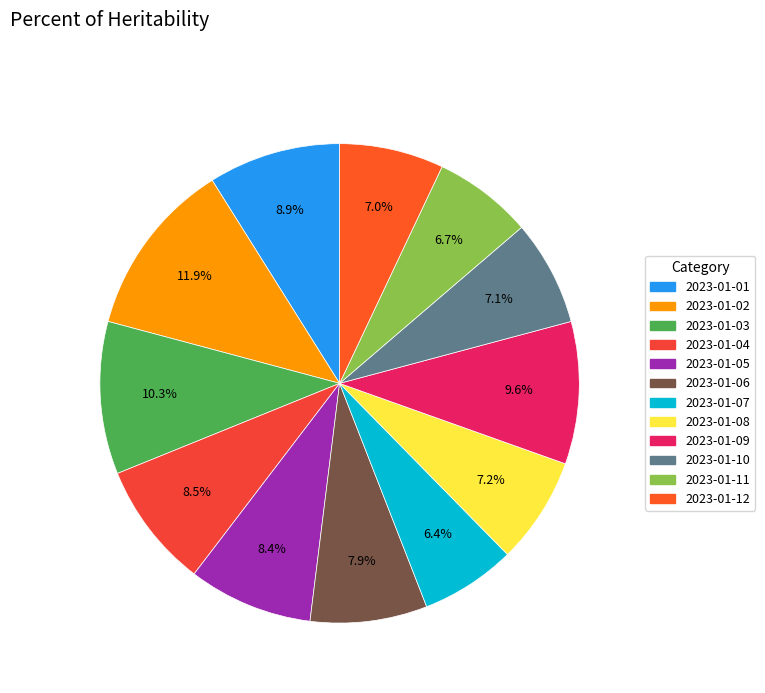

Is it true that 2023-01-08 is 7% of the pie?

True